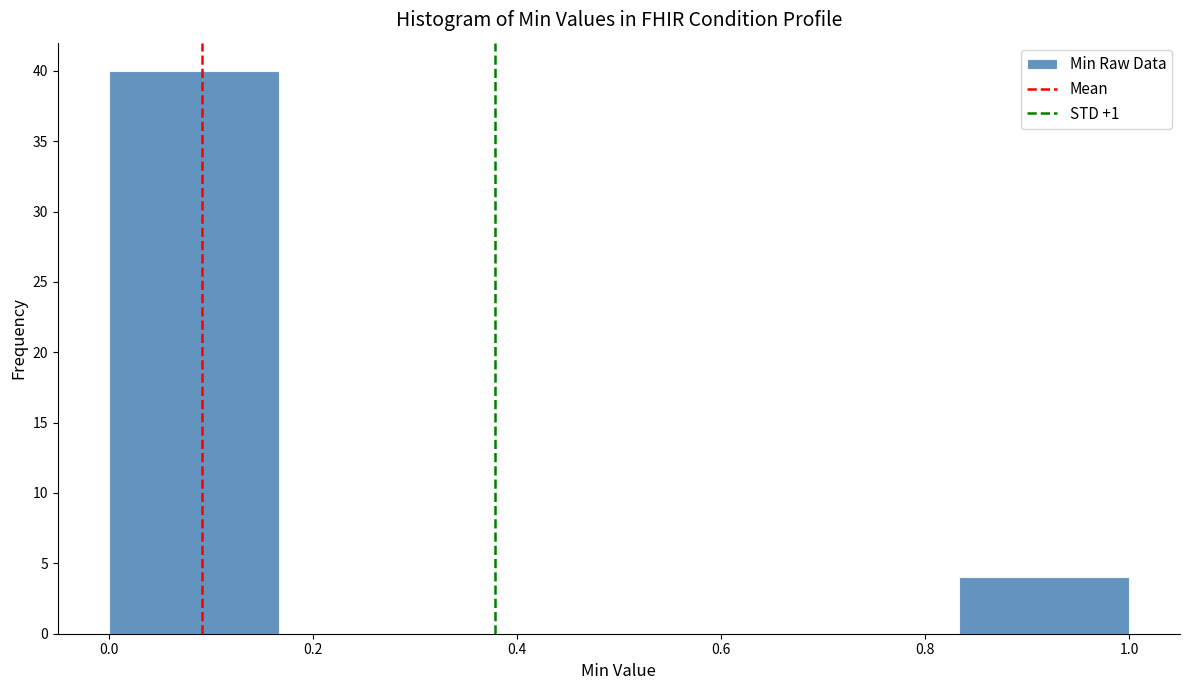

Reading left to right, transcribe this chart: for each bar, give the range it covers on the x-axis and its height. Neither the bar edges nor the heights are printed on the chart, so give them approximately, as read against the axes.

0.00 to 0.16: 40
0.16 to 0.34: 0
0.34 to 0.50: 0
0.50 to 0.66: 0
0.66 to 0.84: 0
0.84 to 1.00: 4